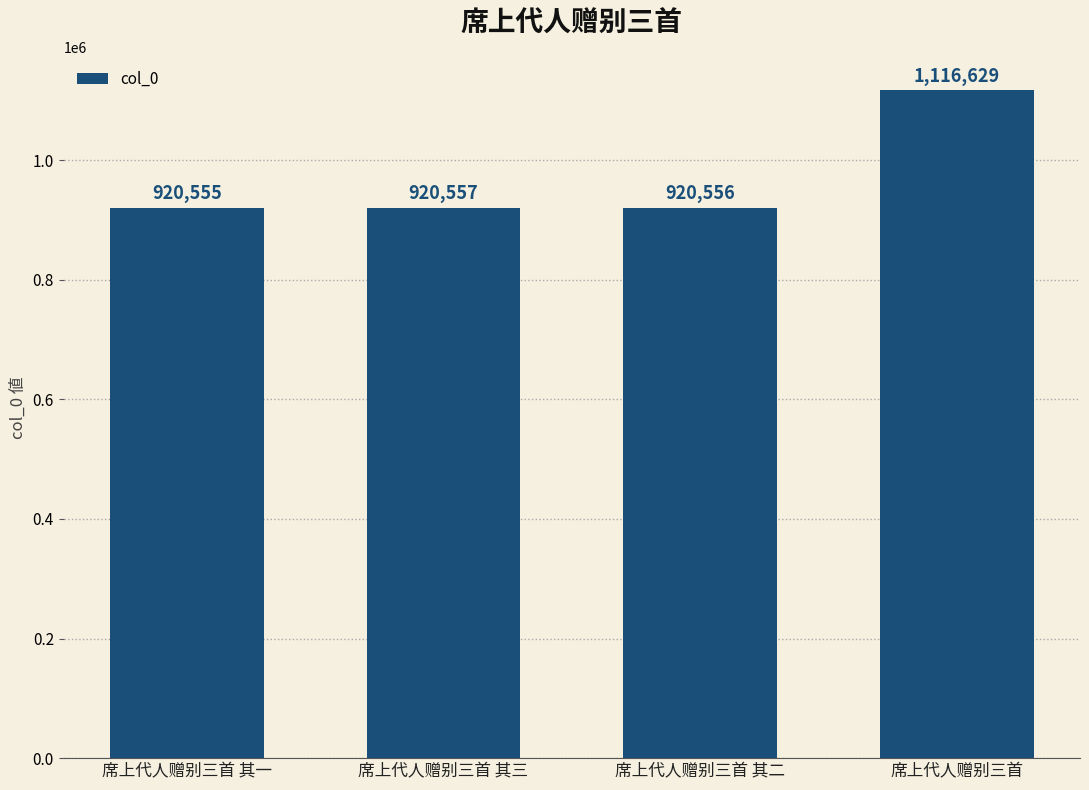

Reading left to right, extract all data points from this chart.

920555	920557	920556	1116629